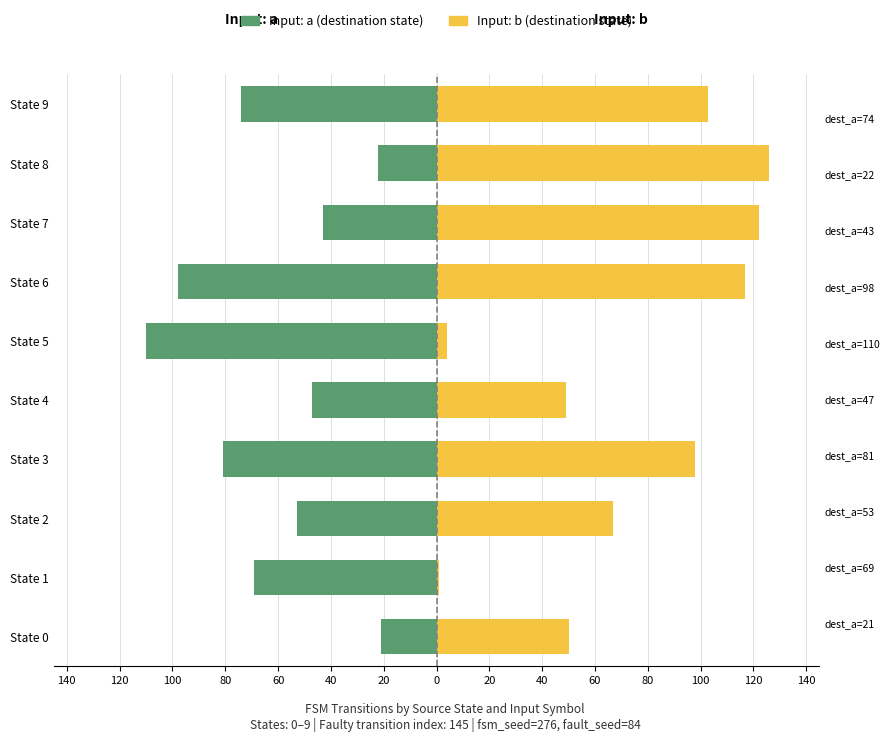

True or false: Input: b has a value of 93 at State 2.

False